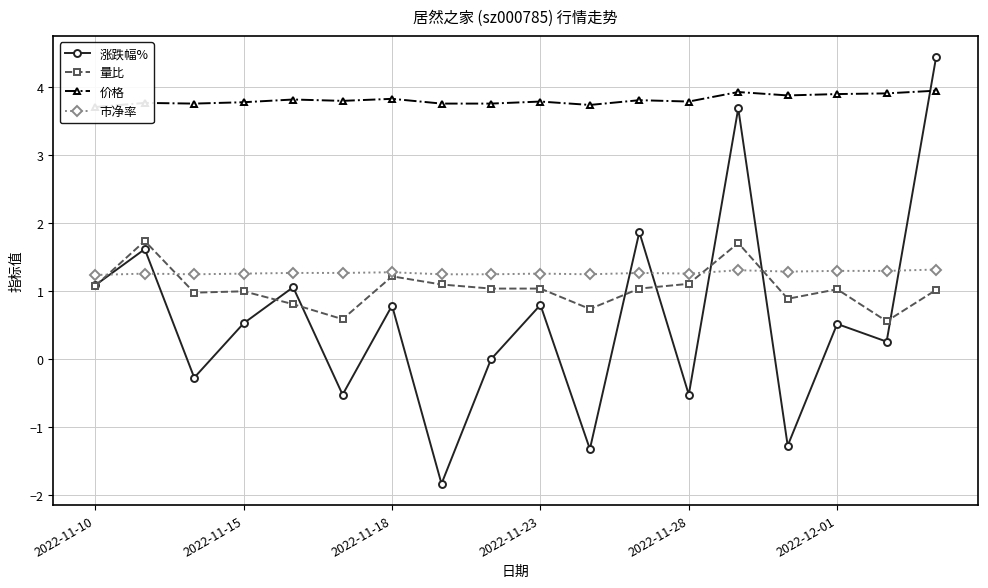

What is the lowest value of the 市净率 series?

1.2